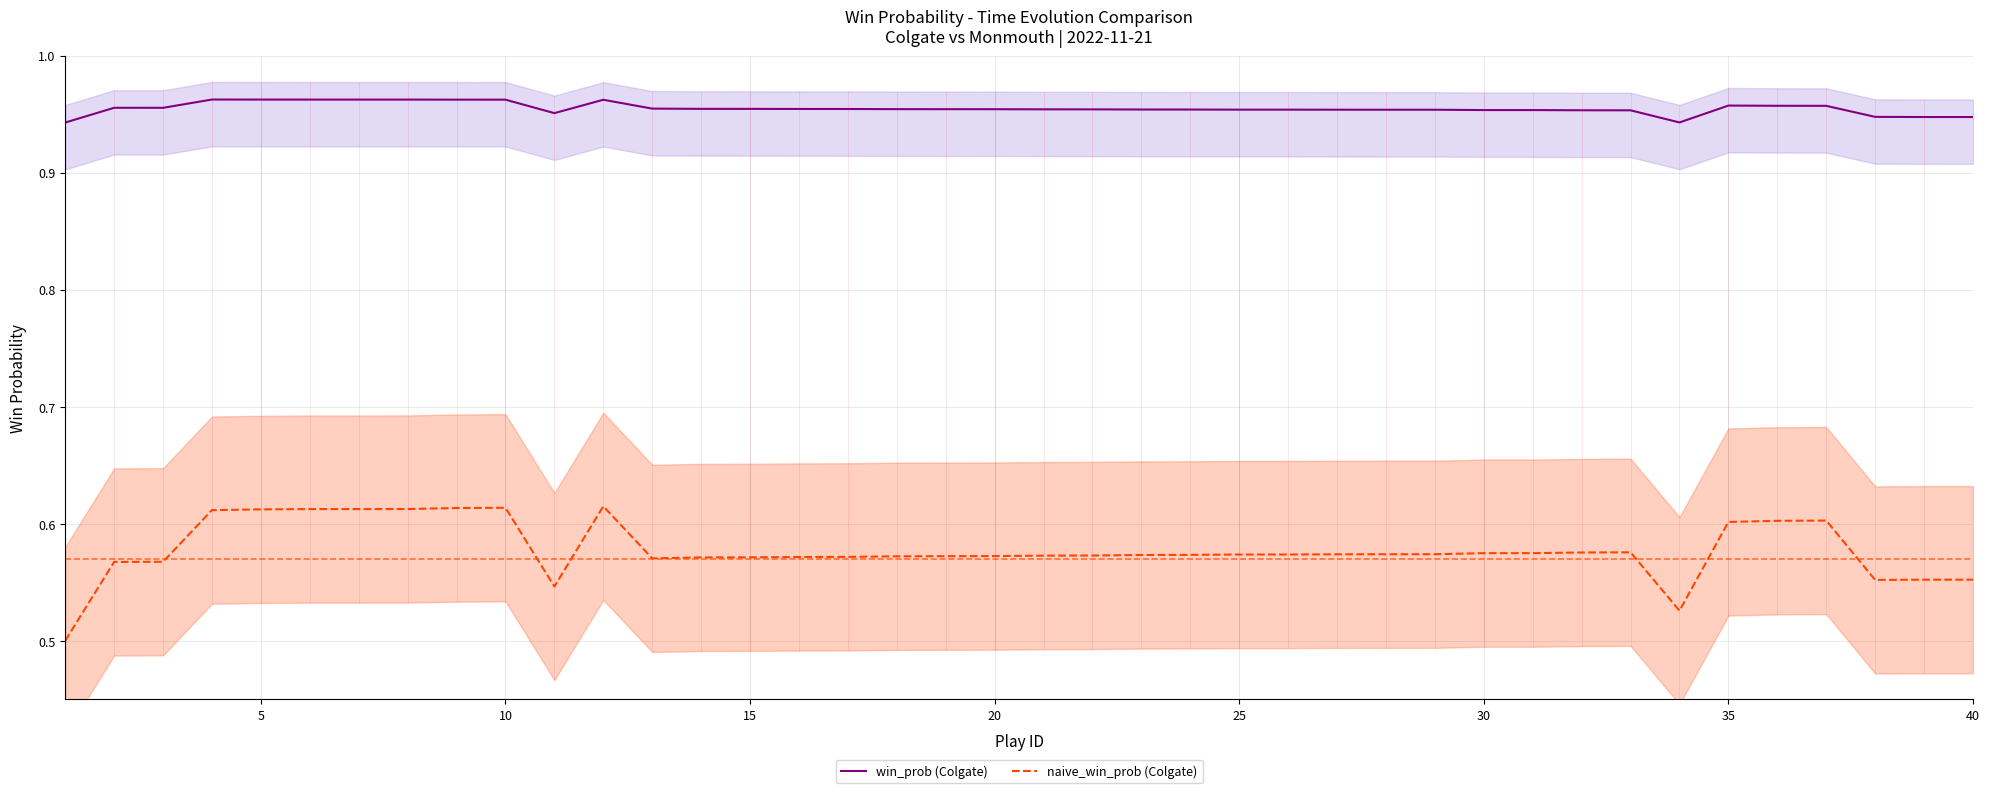

How many naive_win_prob (Colgate) values are between 0 and 1?

40